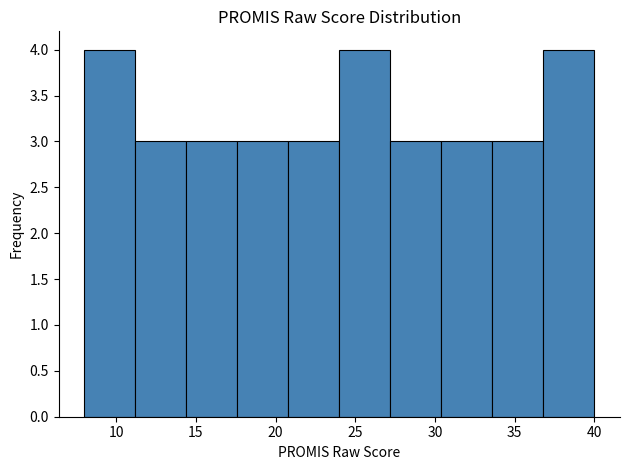

Reading left to right, transcribe this chart: for each bar, give the range it covers on the x-axis and its height. Neither the bar edges nor the heights are printed on the chart, so give them approximately, as read against the axes.

8.0 to 11.2: 4
11.2 to 14.4: 3
14.4 to 17.6: 3
17.6 to 20.8: 3
20.8 to 24.0: 3
24.0 to 27.2: 4
27.2 to 30.4: 3
30.4 to 33.6: 3
33.6 to 36.8: 3
36.8 to 40.0: 4